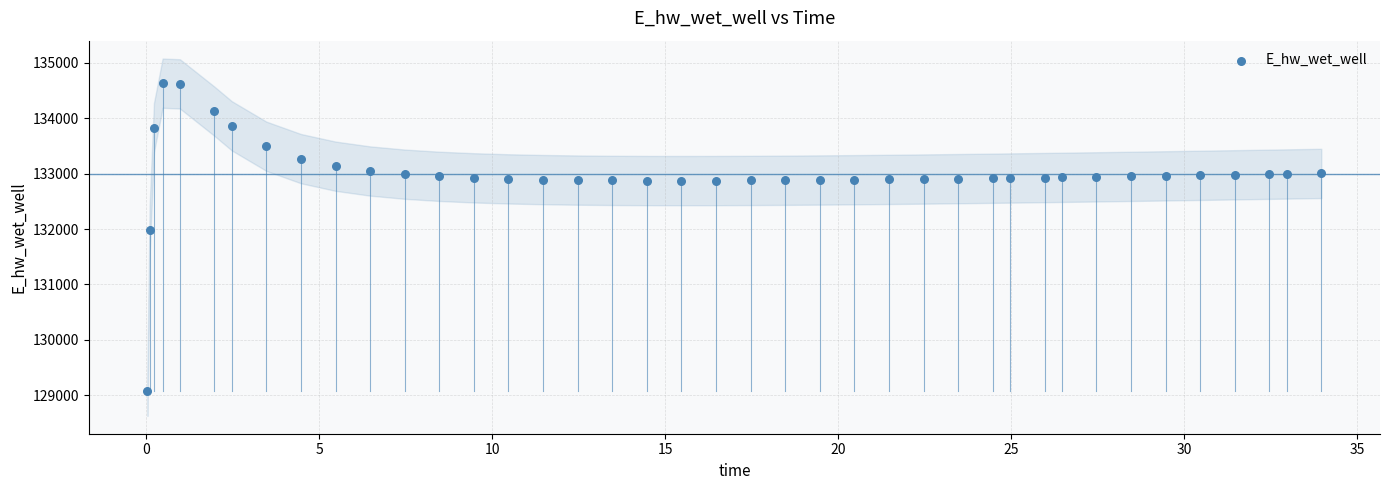

What is the range of Y values (max minus min)?

5560.8